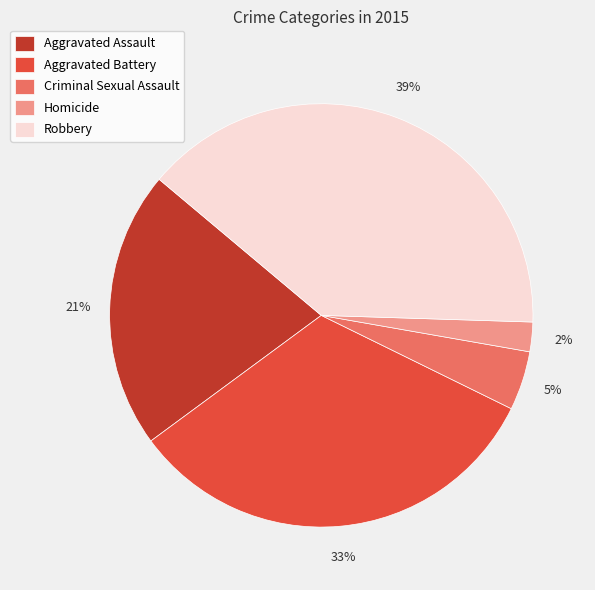

Is it true that Robbery is 27% of the pie?

False